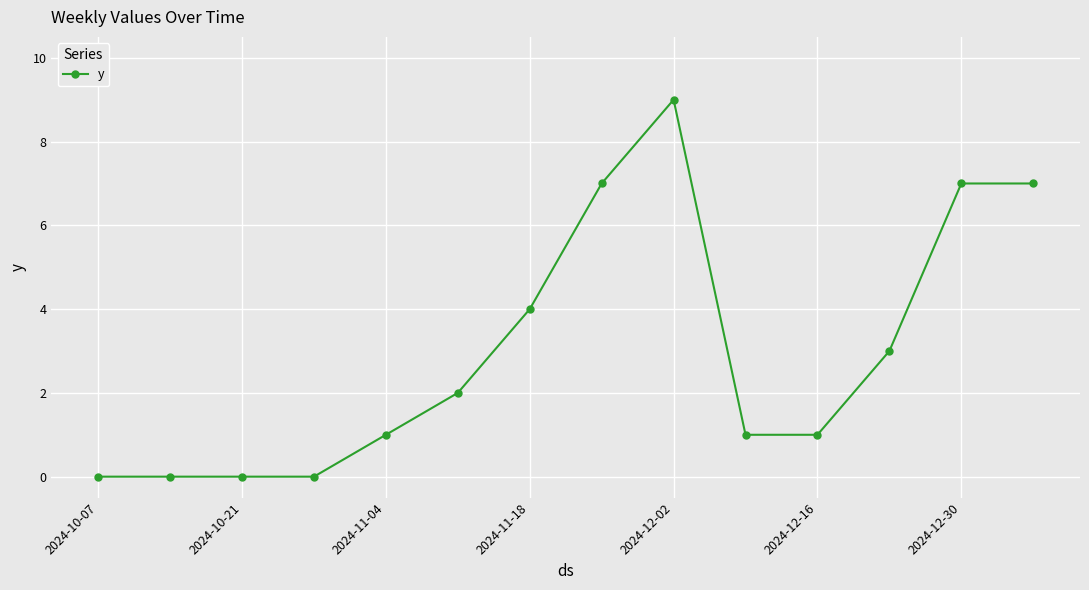

What is the greatest value displayed?

9